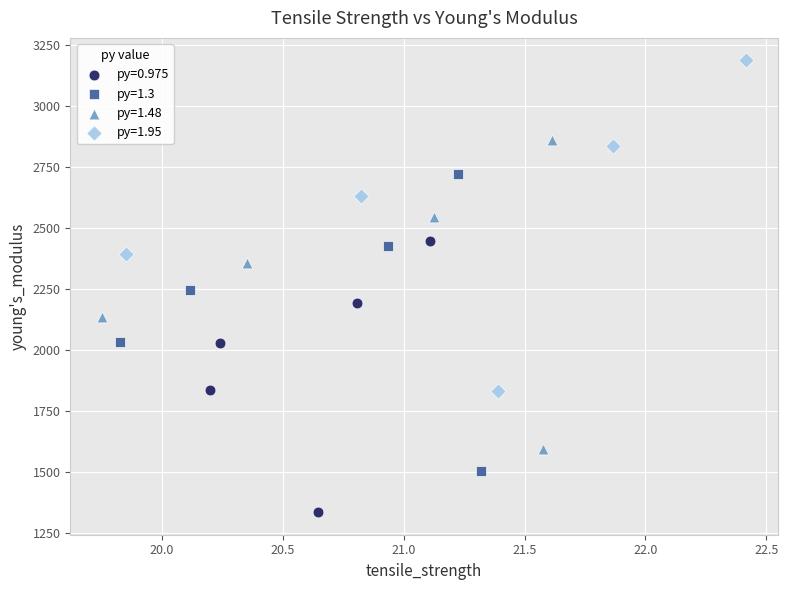

Which series reaches the minimum Y coordinate?

py=0.975